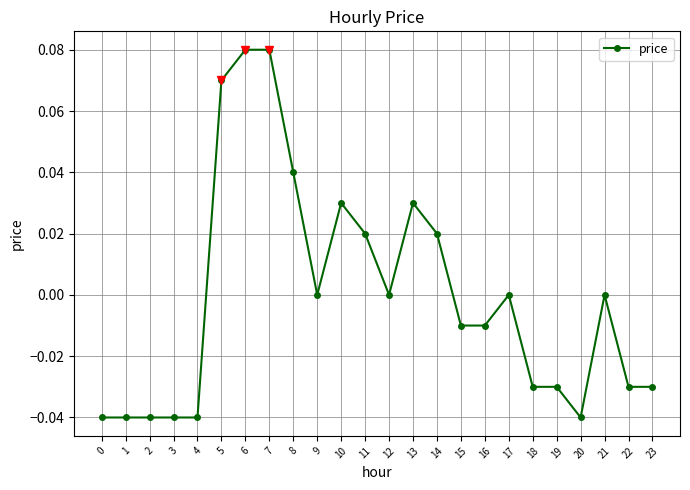

True or false: the data shows -0.0 at 19.

True